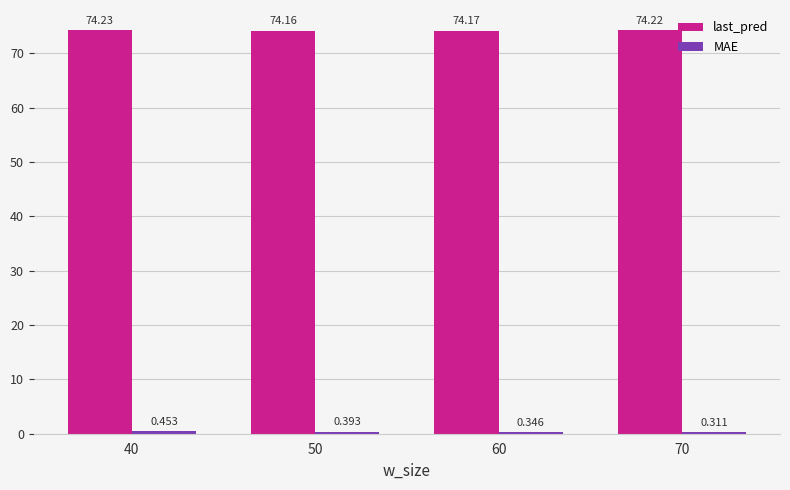

What is the difference between the highest and lowest values at 50?

73.8